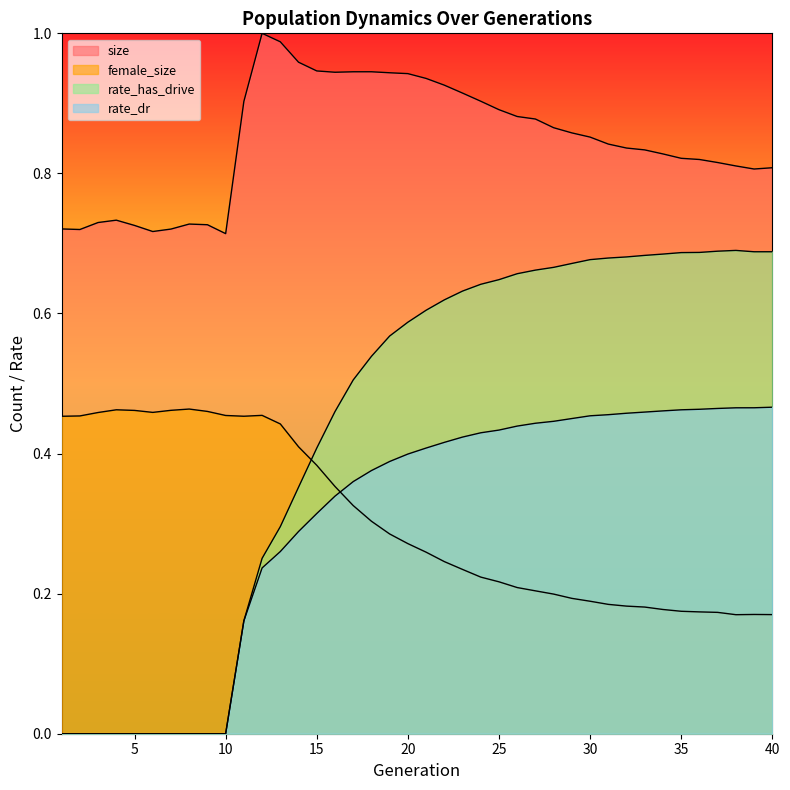

Which has a higher value, 3 or 29?

29